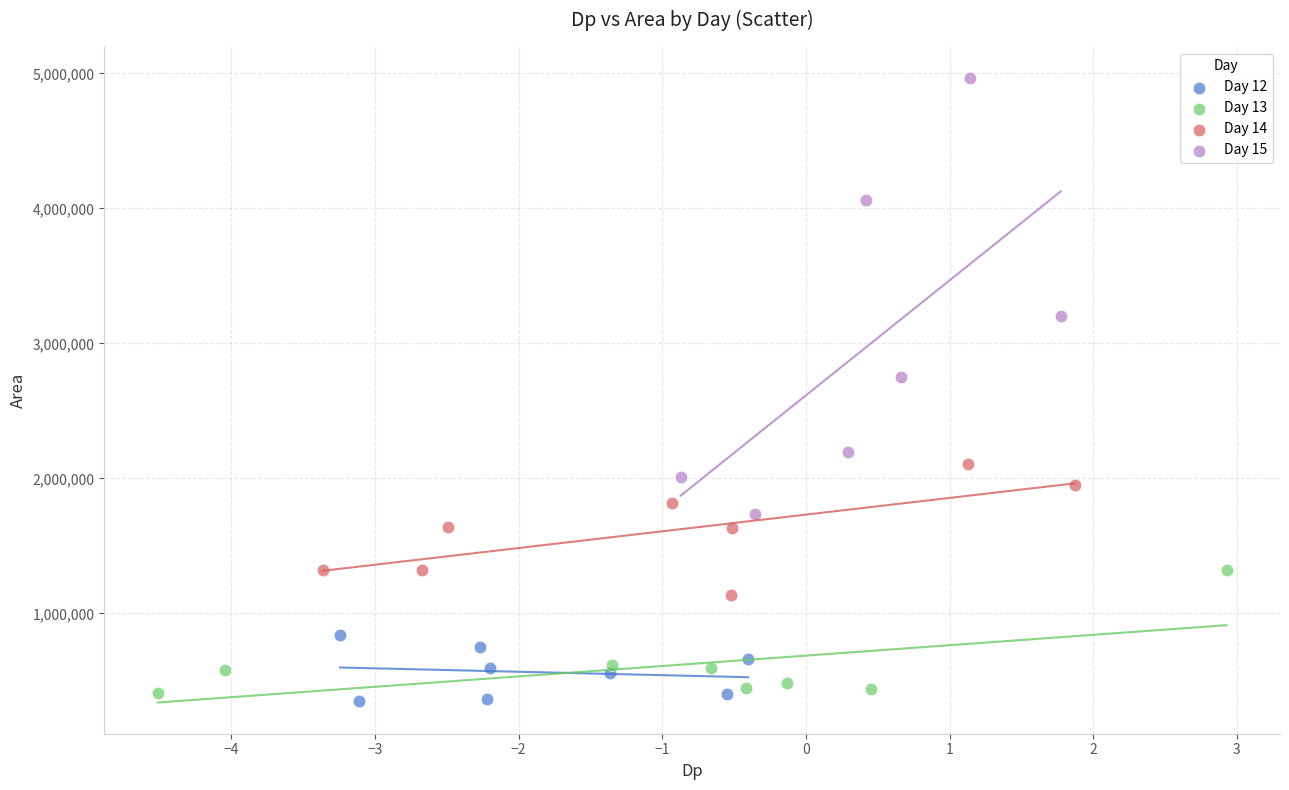

Which series has the widest spread of Y values?

Day 15